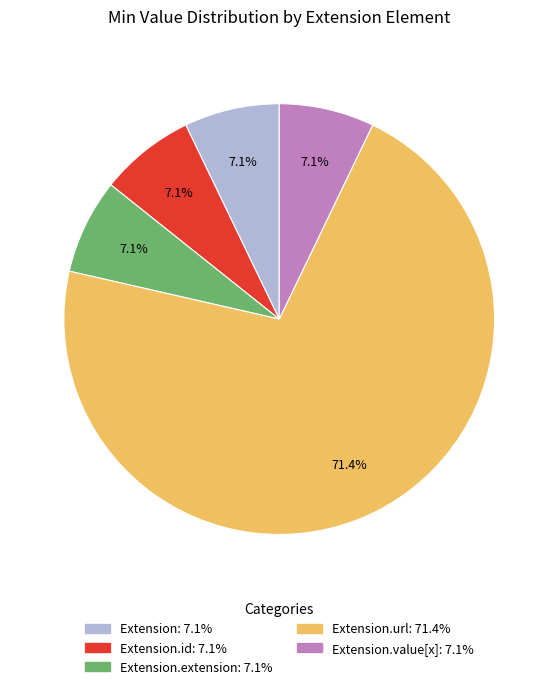

Is there any slice that represents more than half of the pie?

Yes